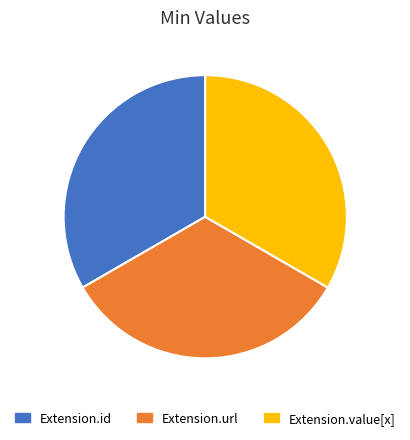

What is the ratio of the value at Extension.id to the value at Extension.url?

1.0